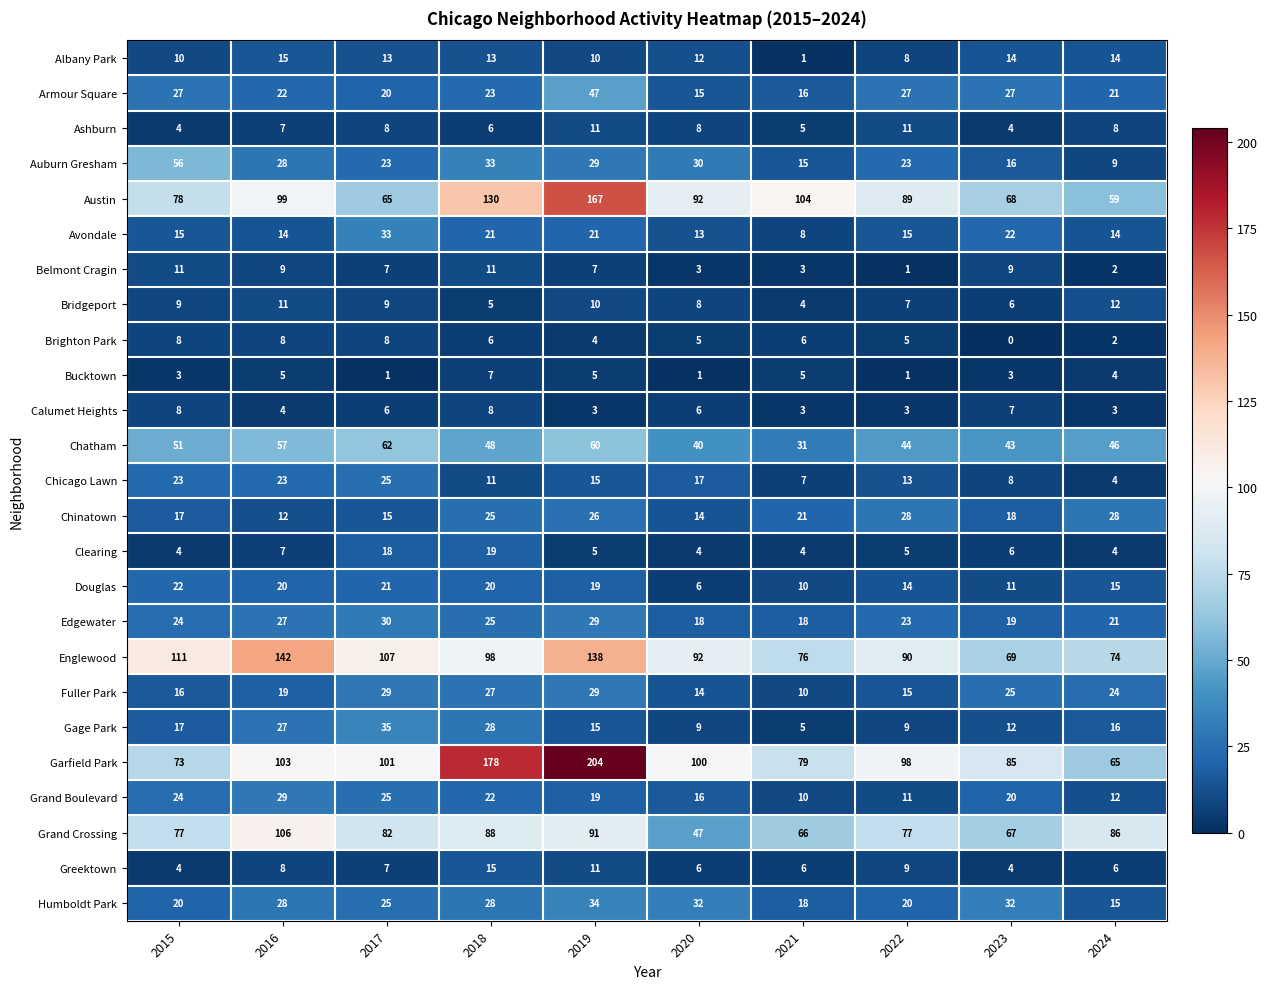

Where does the Auburn Gresham series first go above 28?

2015